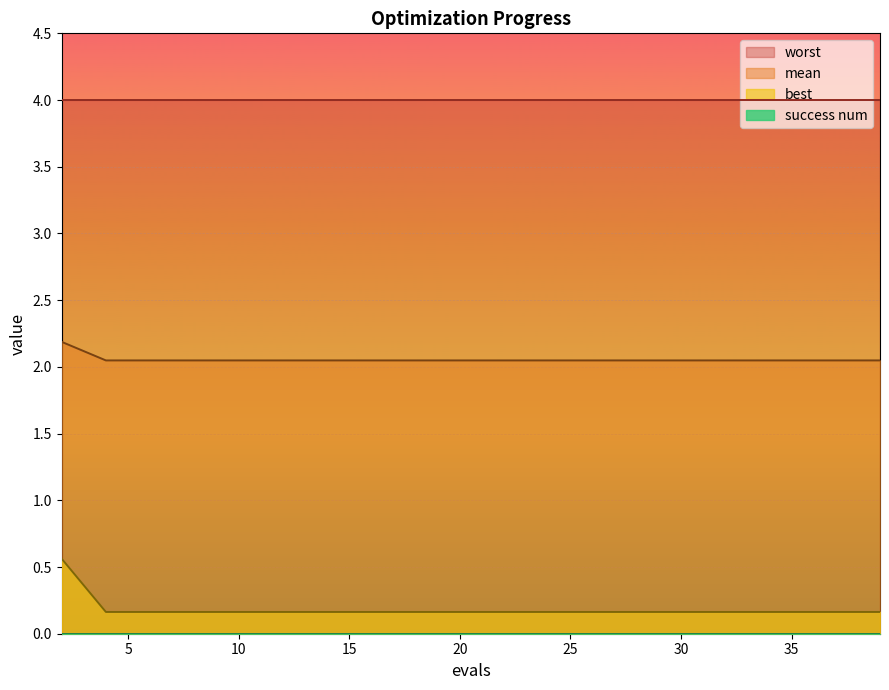

Which series has the largest range (max minus min)?

best